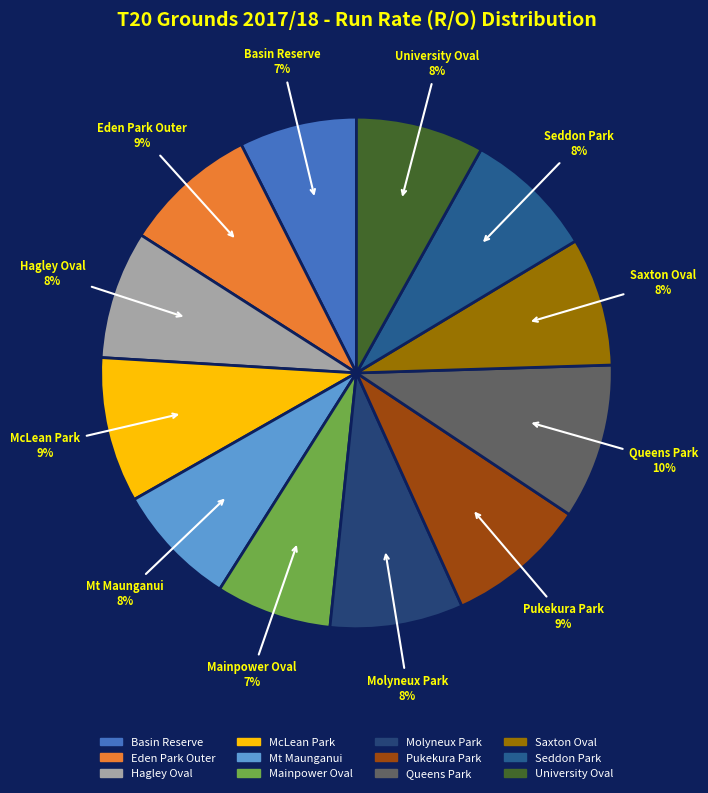

The Queens Park slice represents 10% of the pie. True or false?

True